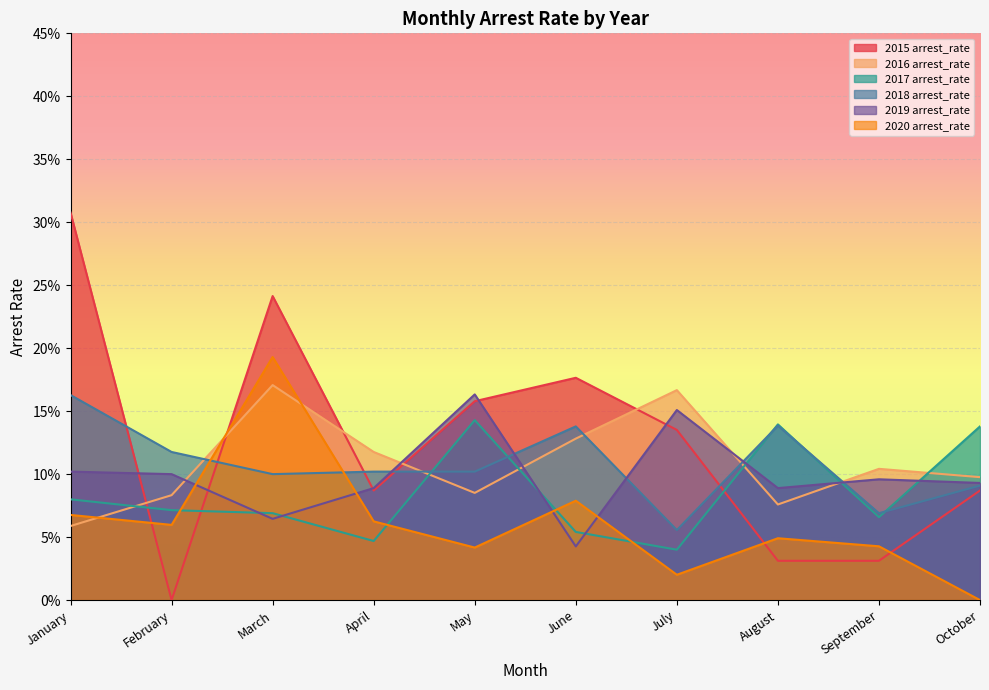

True or false: 2018 arrest_rate has more than 1 interior local peaks.

True